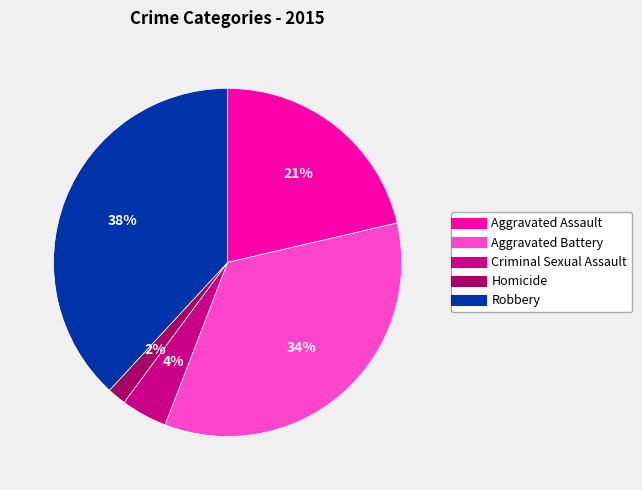

Count the number of slices in the pie.

5